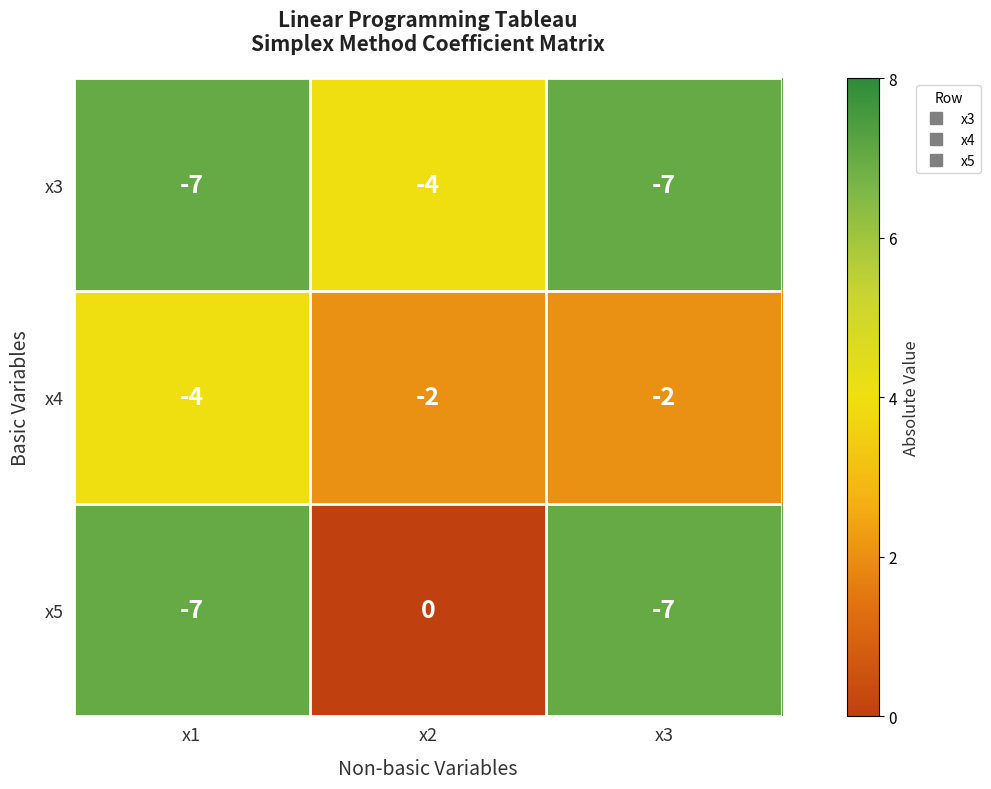

Rank the series by their average value, from lowest to highest.

x3, x5, x4